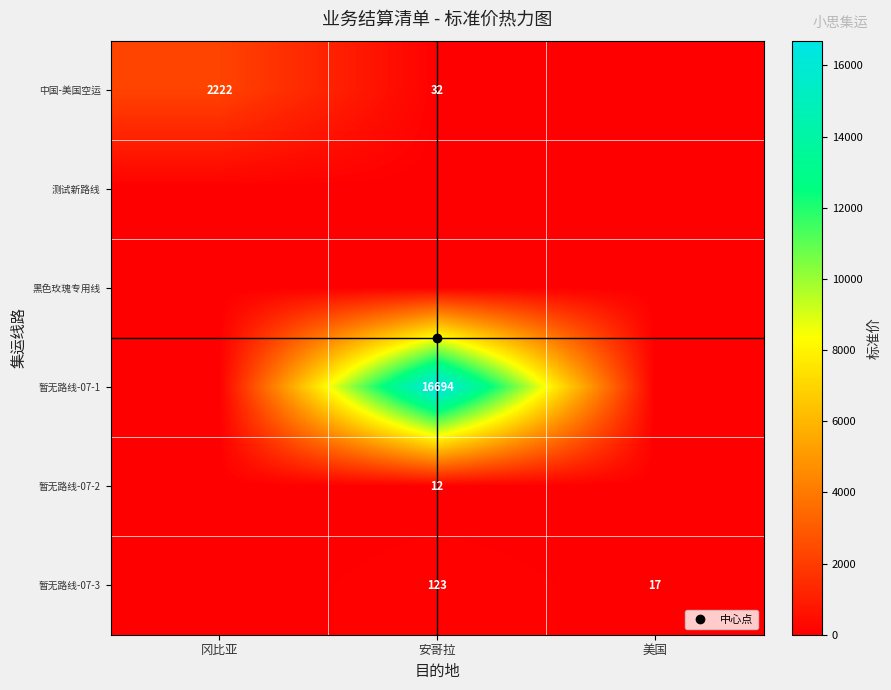

Which series has the largest range (max minus min)?

暂无路线-07-1